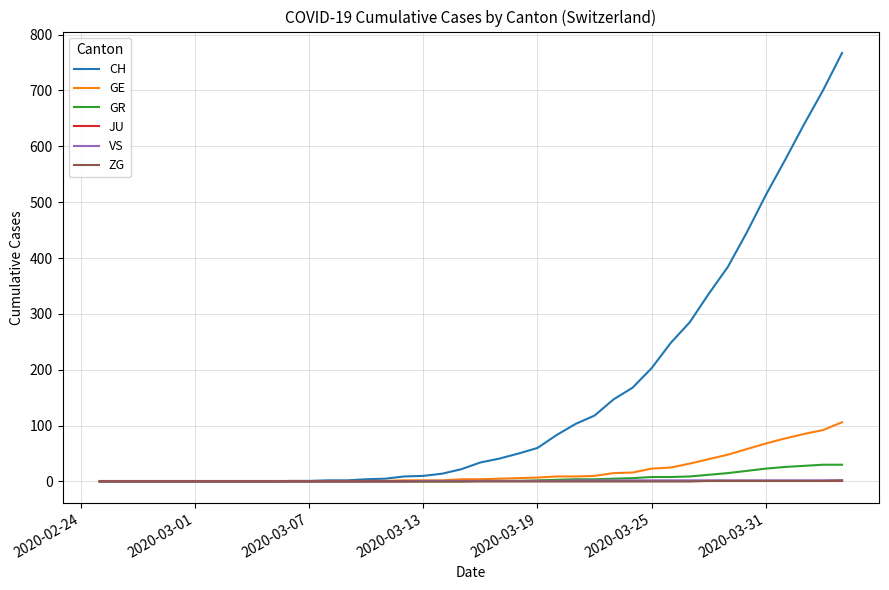

Which series has the widest spread of values?

CH